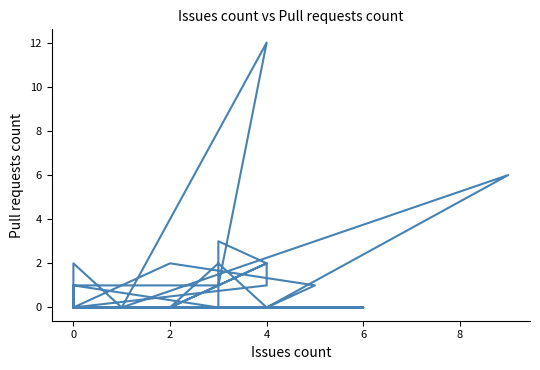

Reading left to right, list all the values displayed in this chart.

0	1	0	0	0	2	0	0	2	1	0	0	12	1	1	0	0	0	1	1	2	0	0	0	0	0	0	2	3	0	0	6	0	0	0	2	0	0	0	0